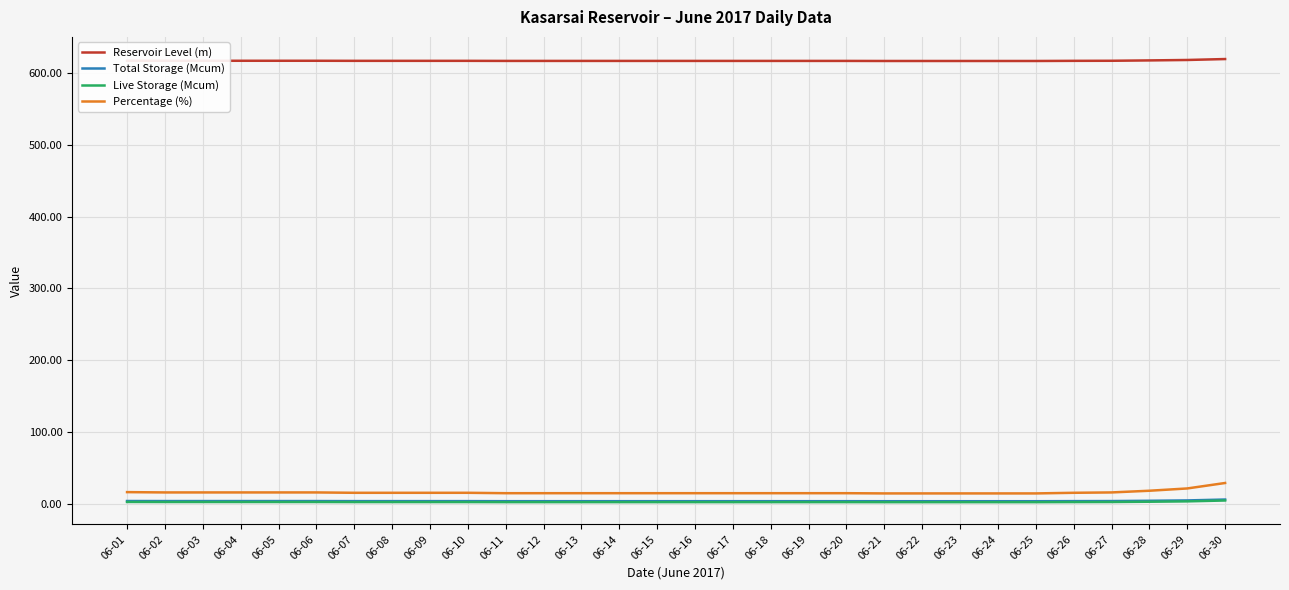

How many lines are shown in the chart?

4